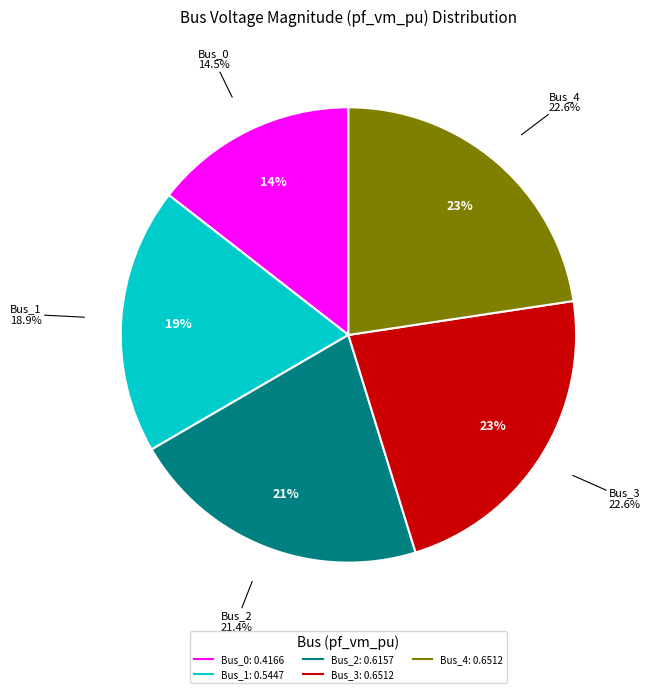

What is the change in value from Bus_0 to Bus_1?

+0.1